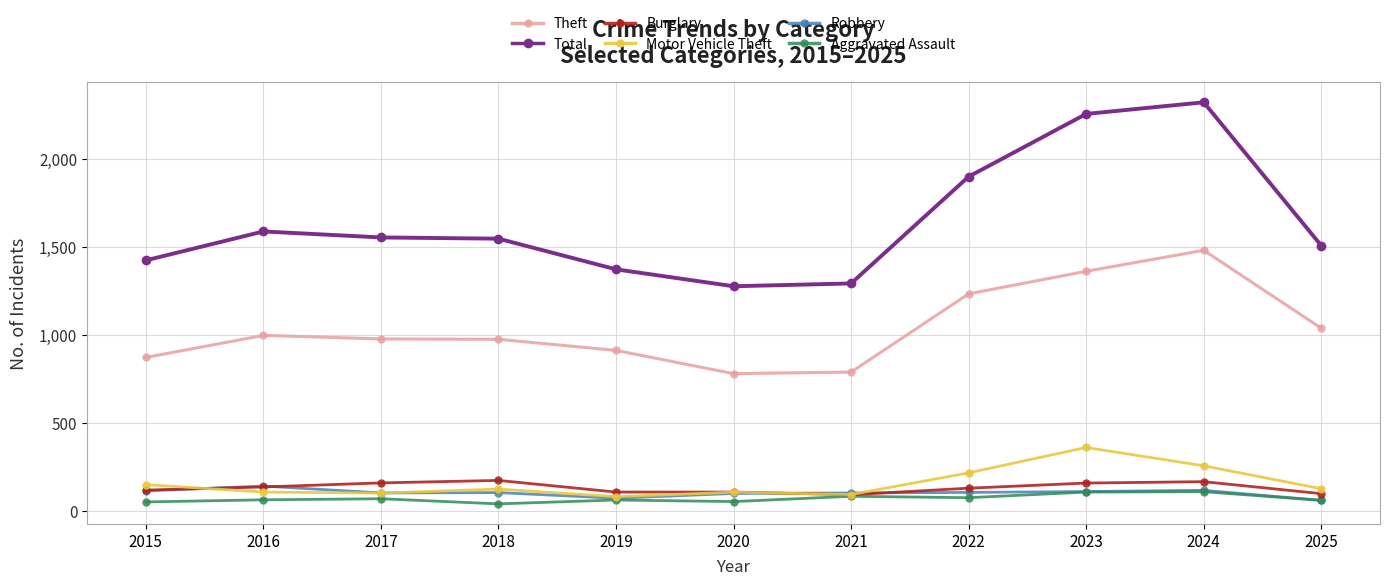

What is the average value of the Total series?

1641